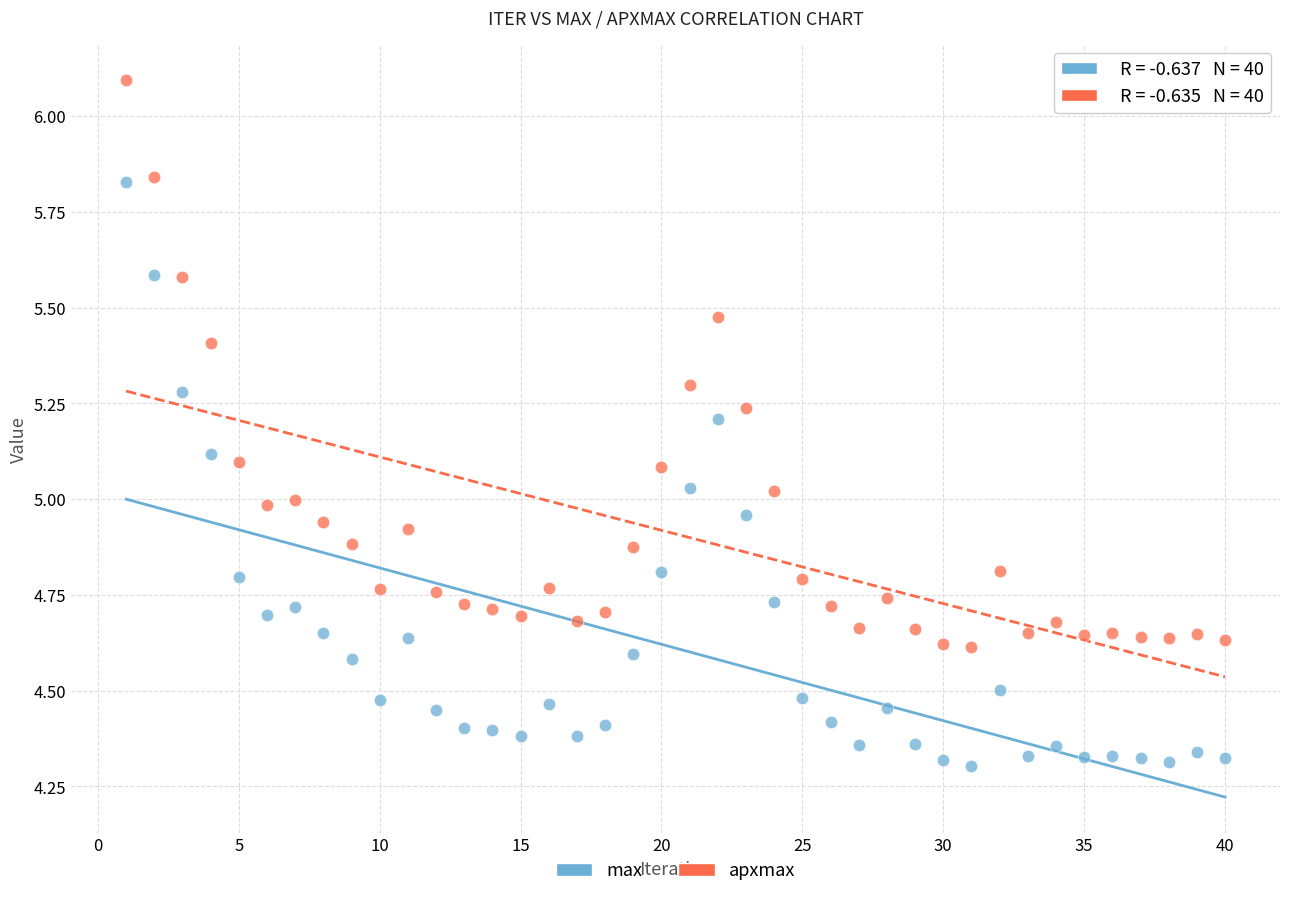

What are all the series names shown in the legend?

max, apxmax